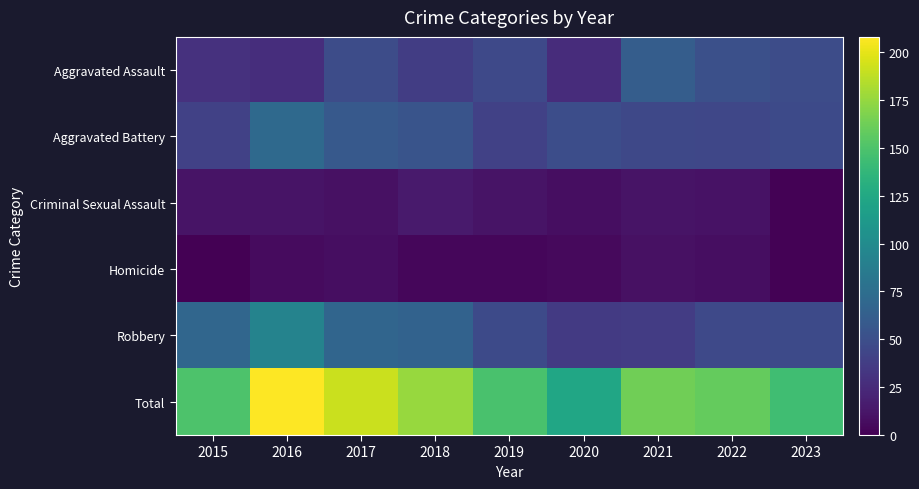

At which category is the sum across all series the highest?

2016